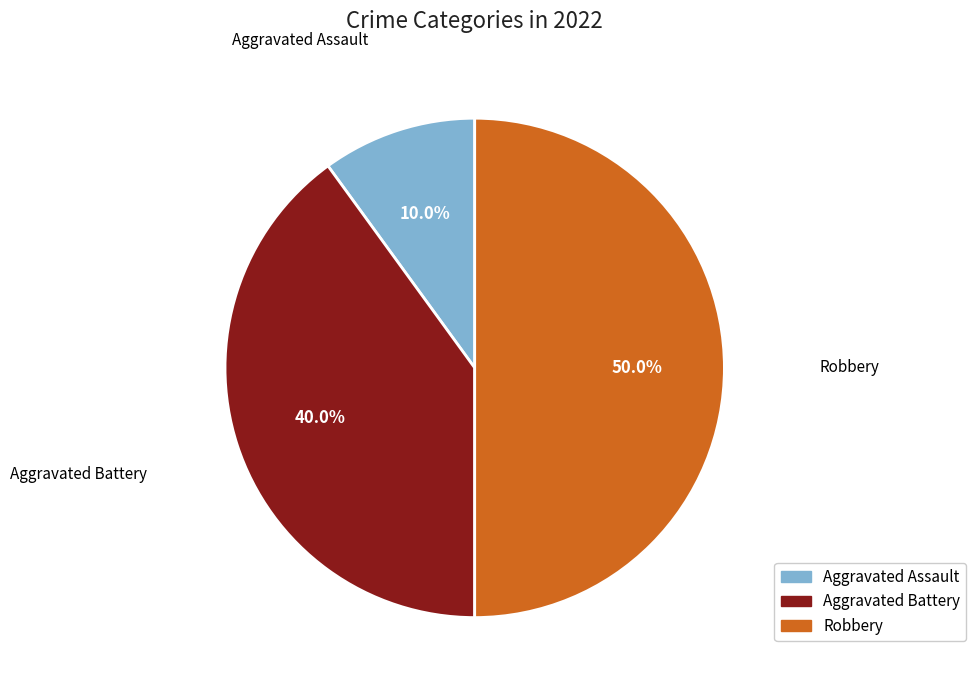

Combined, what portion of the pie is Robbery and Aggravated Assault?

60.0%